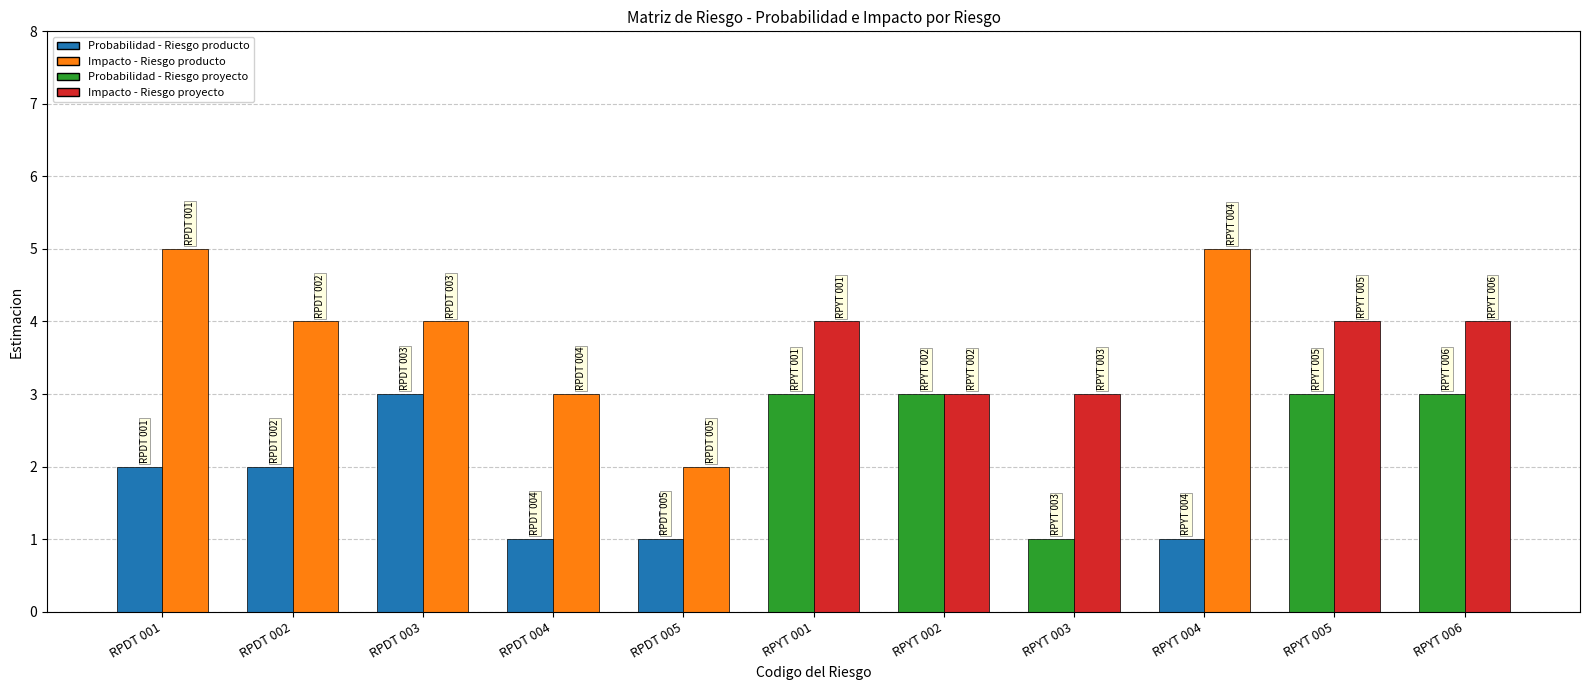

At which category does the chart reach its minimum across all series?

RPDT 004